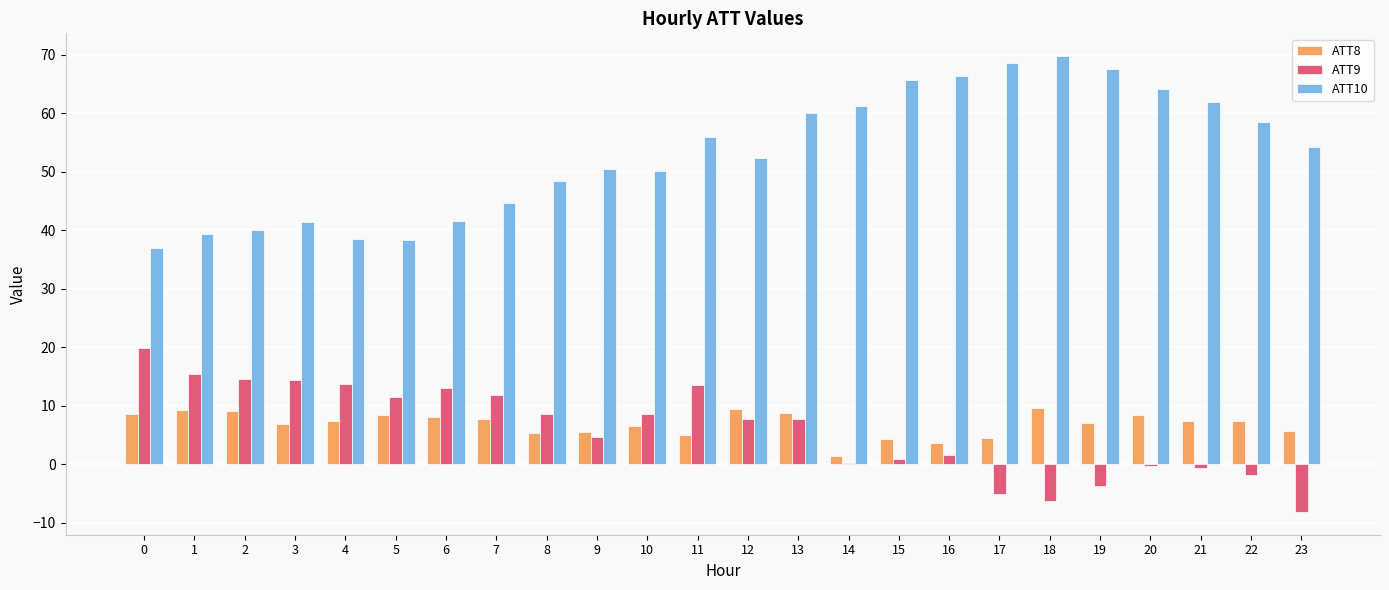

What is the maximum value for ATT10?

69.8